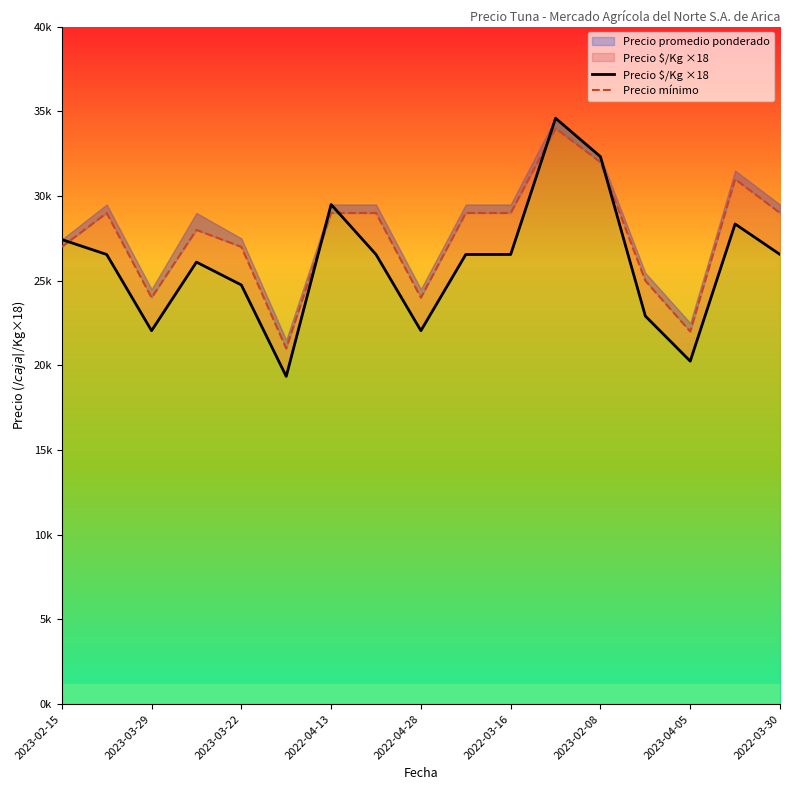

How many intersections are there between Precio $/Kg ×18 and Precio mínimo?

5